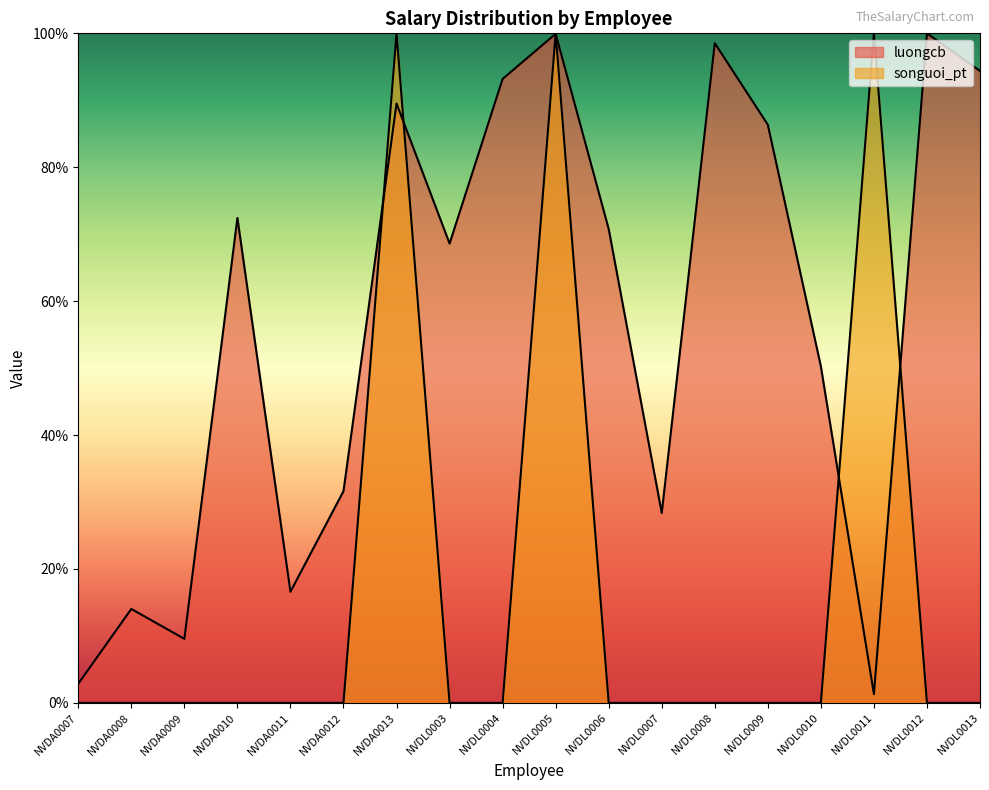

Which series ends up on top after the final intersection of songuoi_pt and luongcb?

luongcb